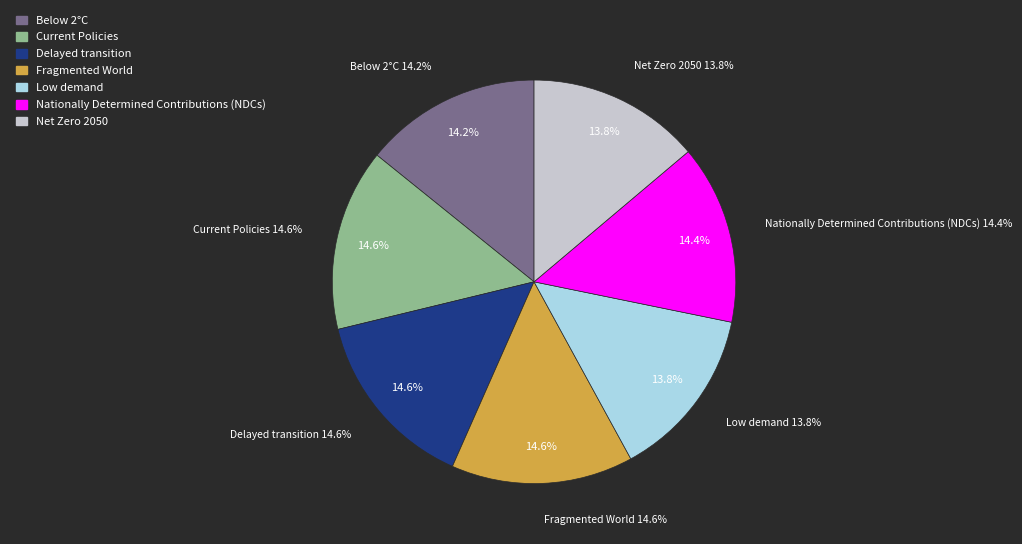

True or false: Net Zero 2050 accounts for 14% of the total.

True